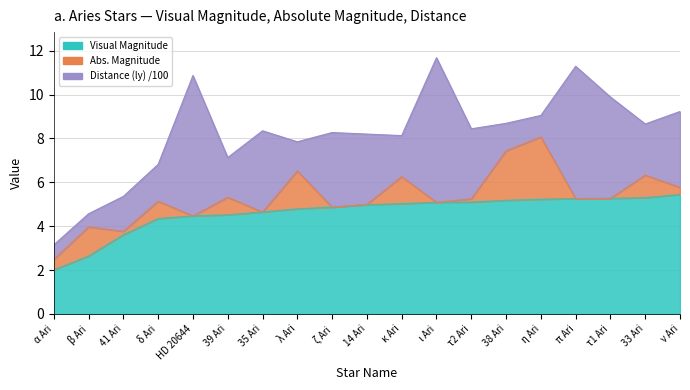

Rank the series by their average value, from highest to lowest.

Visual Magnitude, Distance (ly) /100, Abs. Magnitude